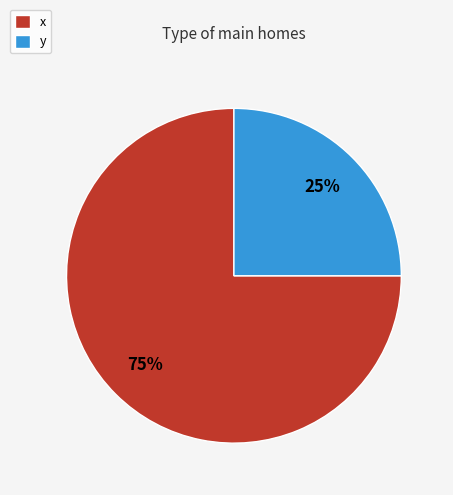

Which category accounts for the majority?

x